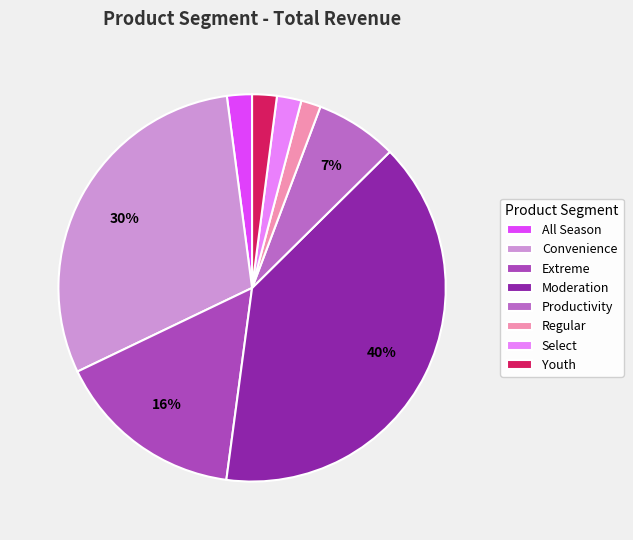

How many slices are in this pie chart?

8